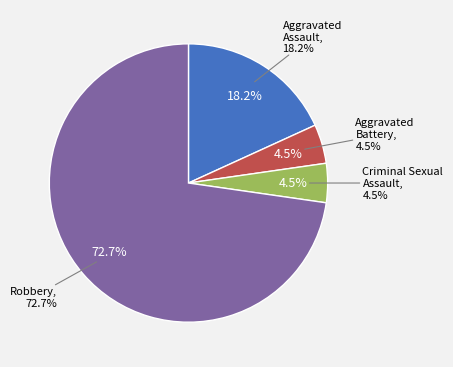

What is the change in value from Aggravated Assault to Criminal Sexual Assault?

-3